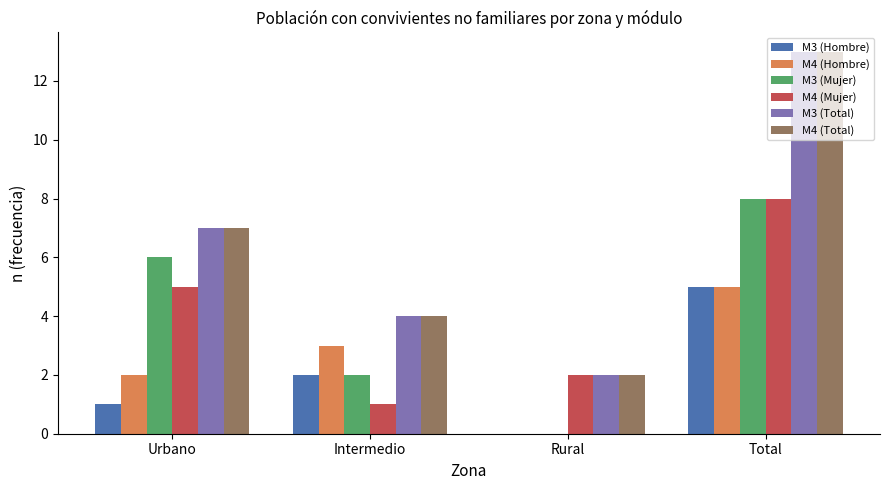

Reading right to left, what are all the values shown in this chart?

M3 (Hombre): 5	0	2	1
M4 (Hombre): 5	0	3	2
M3 (Mujer): 8	0	2	6
M4 (Mujer): 8	2	1	5
M3 (Total): 13	2	4	7
M4 (Total): 13	2	4	7